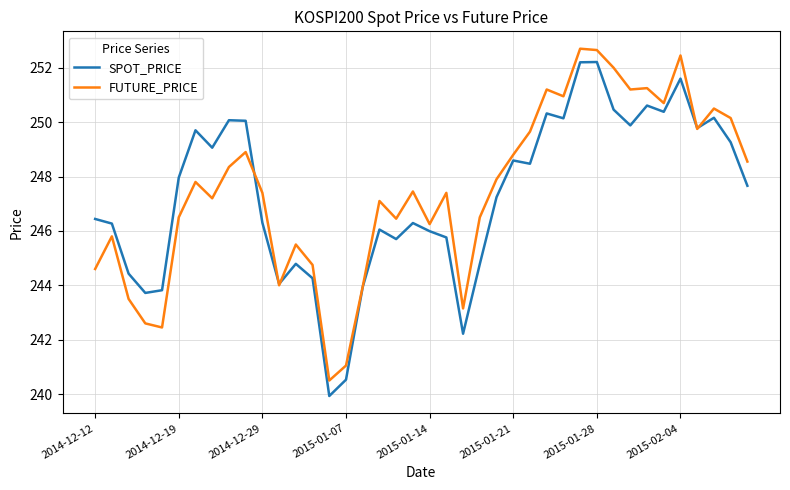

What is the highest value of the FUTURE_PRICE series?

252.7